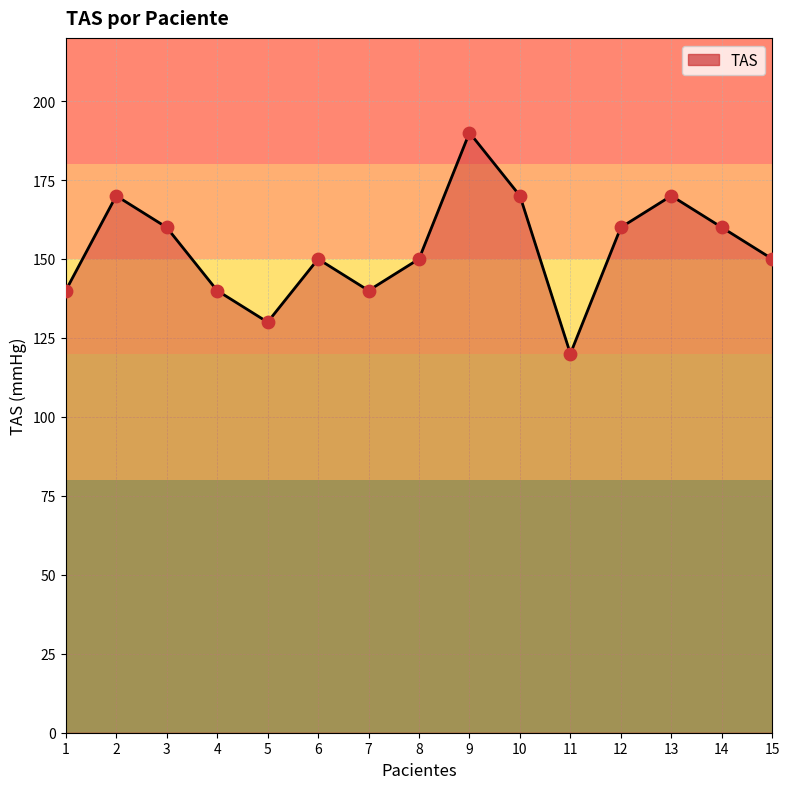

Between 10 and 6, which is larger?

10